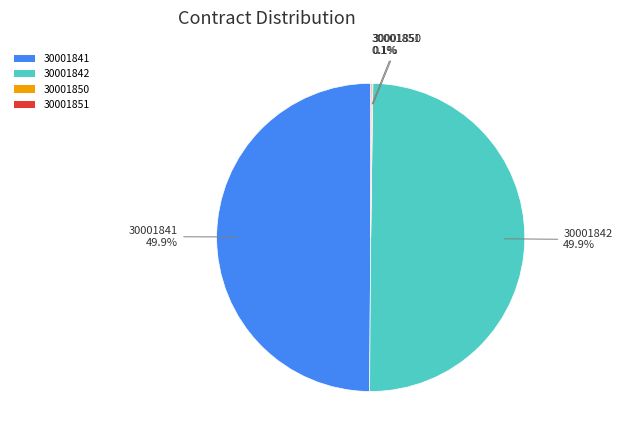

How many segments does this pie chart have?

4